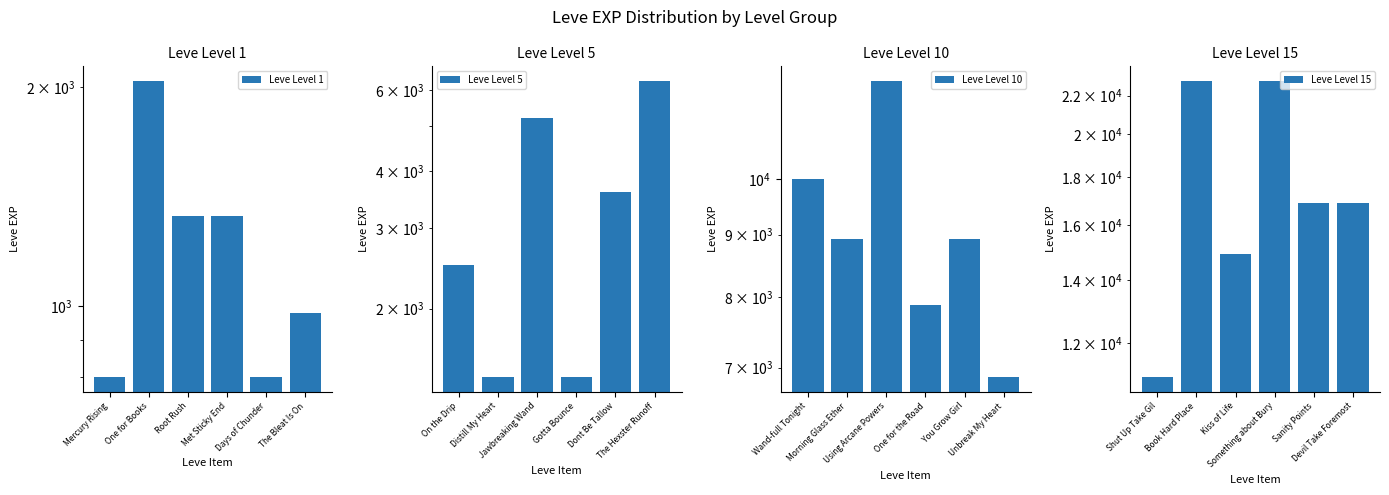

At Root Rush, list the series in order from largest to smallest.

Leve Level 15, Leve Level 10, Leve Level 5, Leve Level 1